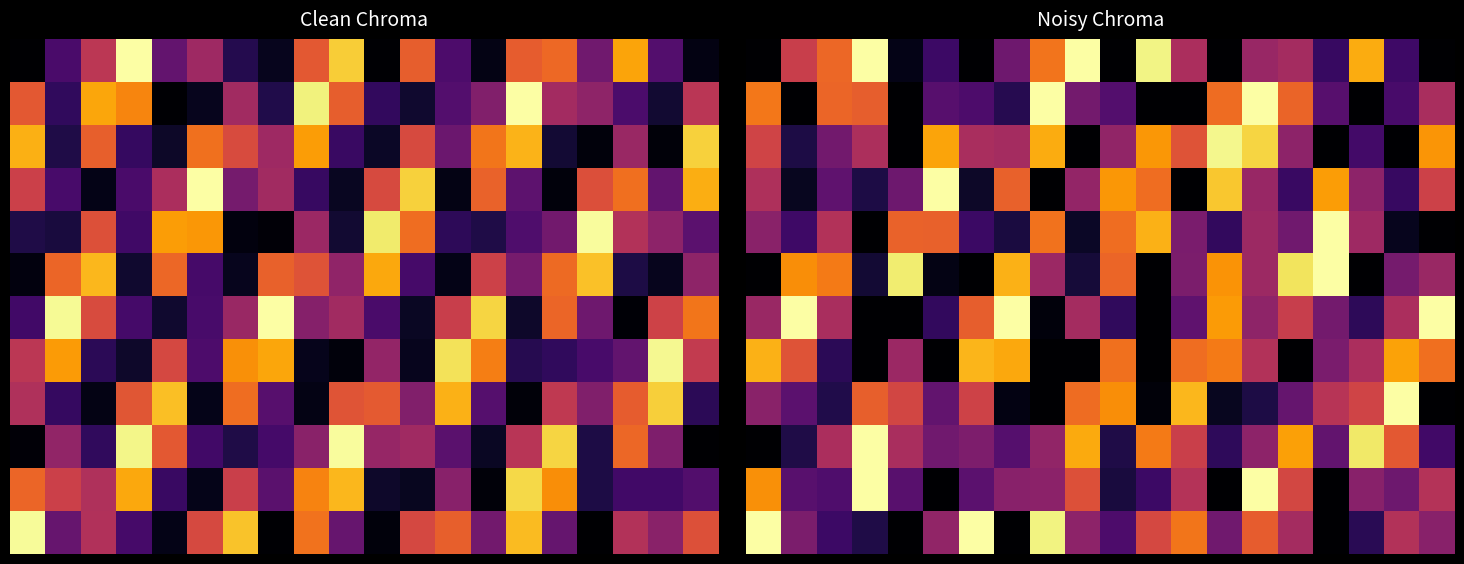

How many series are shown in this chart?

12